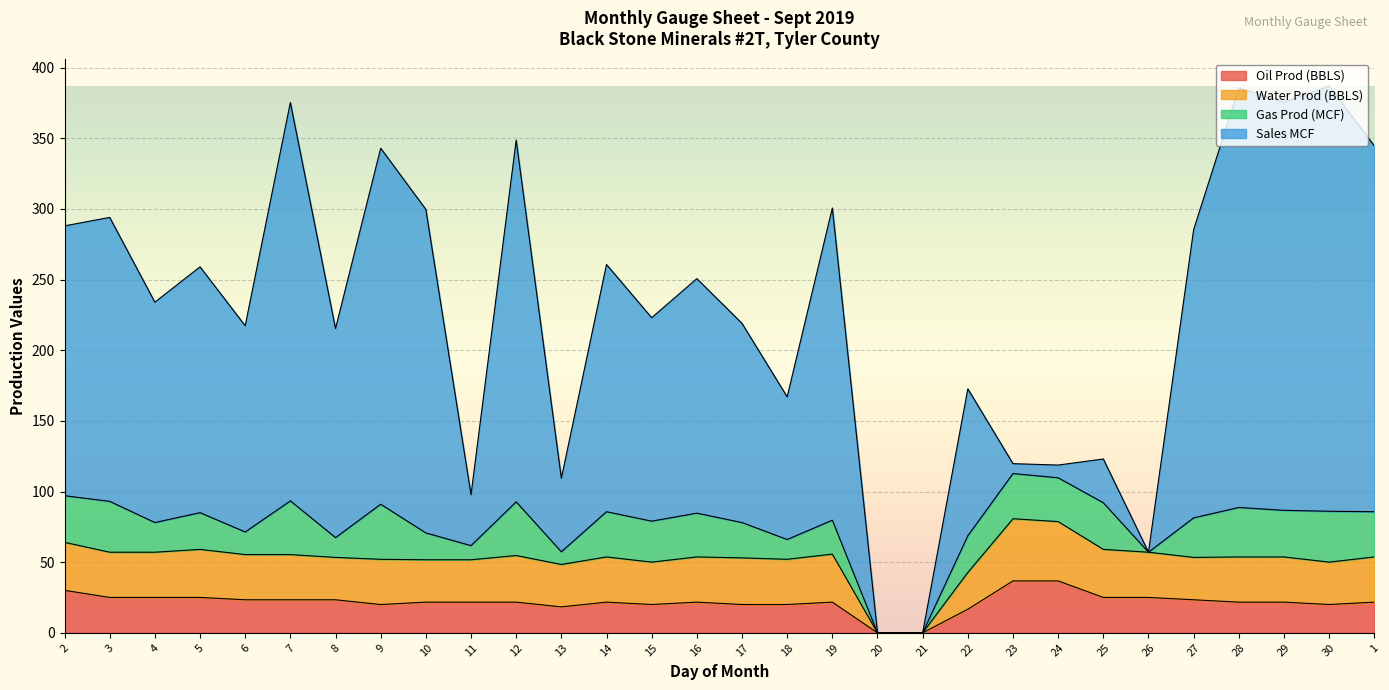

Does the chart display data point markers on the line(s)?

No